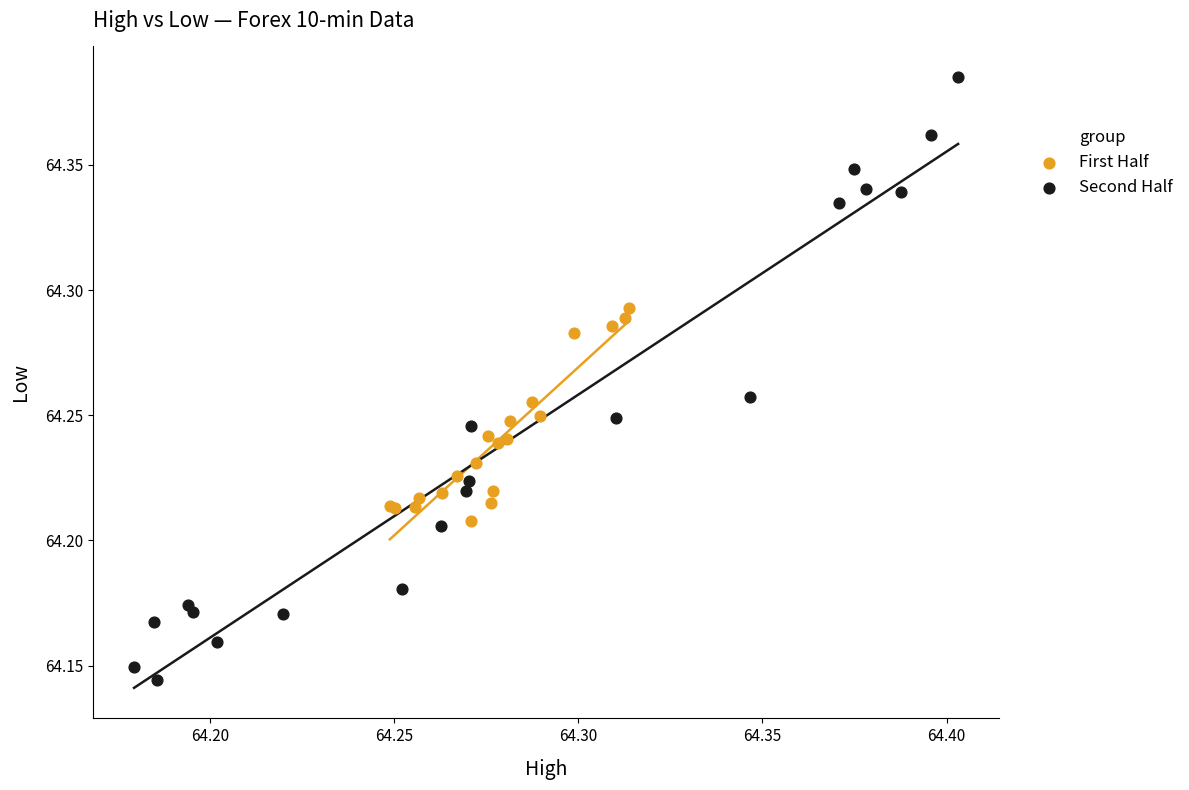

What are all the series names shown in the legend?

First Half, Second Half